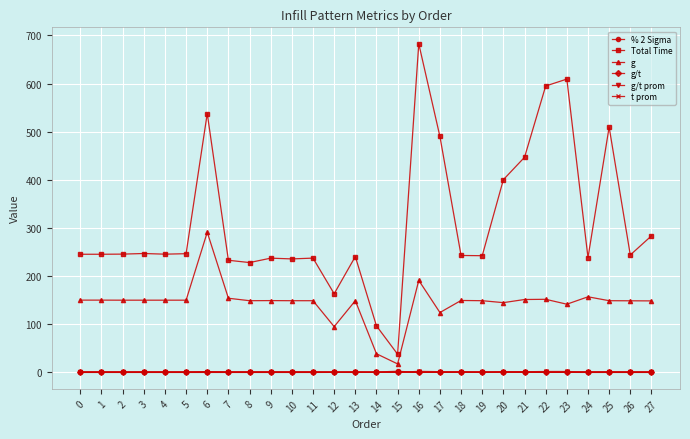

How many lines are shown in the chart?

6